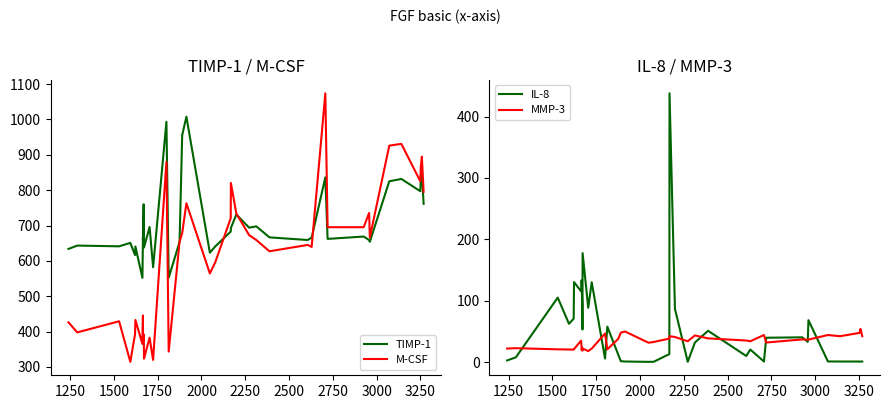

List the series in order of their peak value, lowest first.

MMP-3, IL-8, TIMP-1, M-CSF